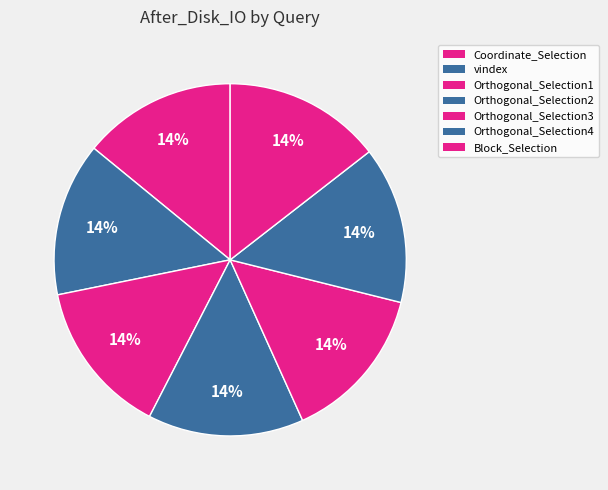

To the nearest percent, what portion does Coordinate_Selection represent?

14%